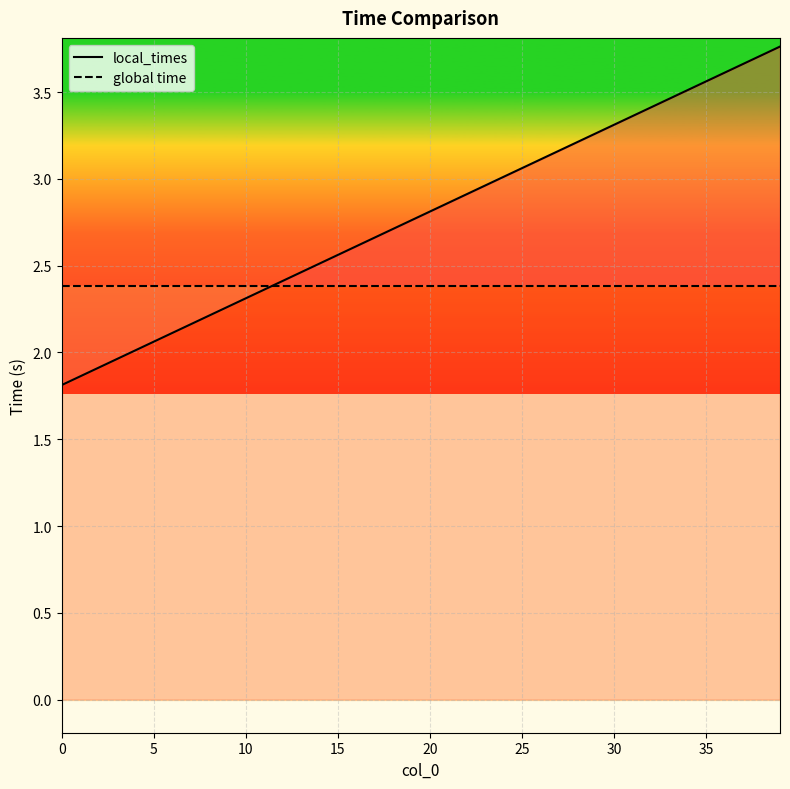

What is the value of the local_times point at the 31st from the left?

2.1